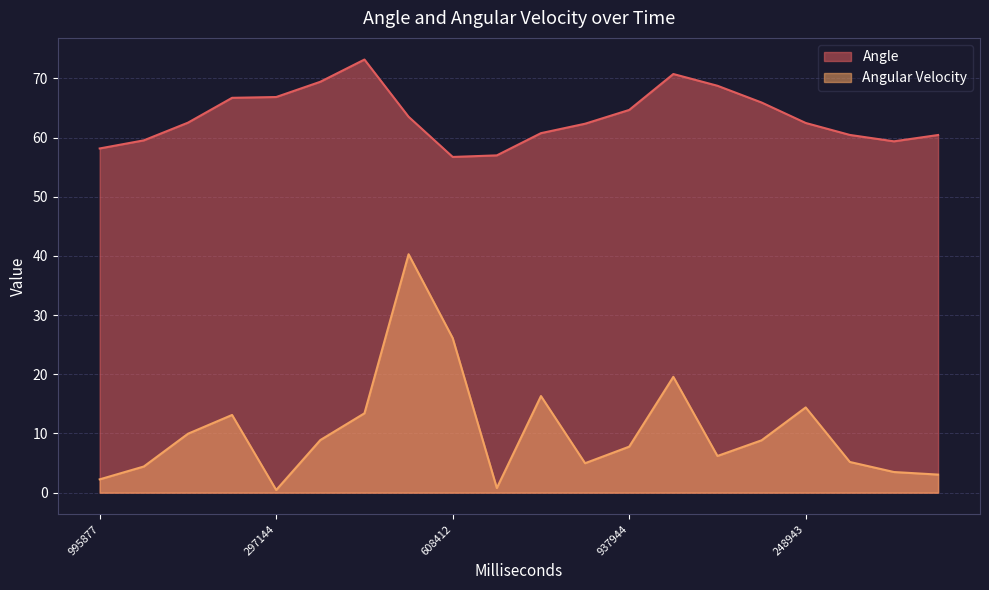

Rank the categories by Angular Velocity value from lowest to highest.

297144, 691410, 995877, 500944, 407943, 48876, 849430, 336944, 97943, 937944, 169944, 370410, 134898, 206899, 447411, 248943, 770431, 10943, 608412, 537410